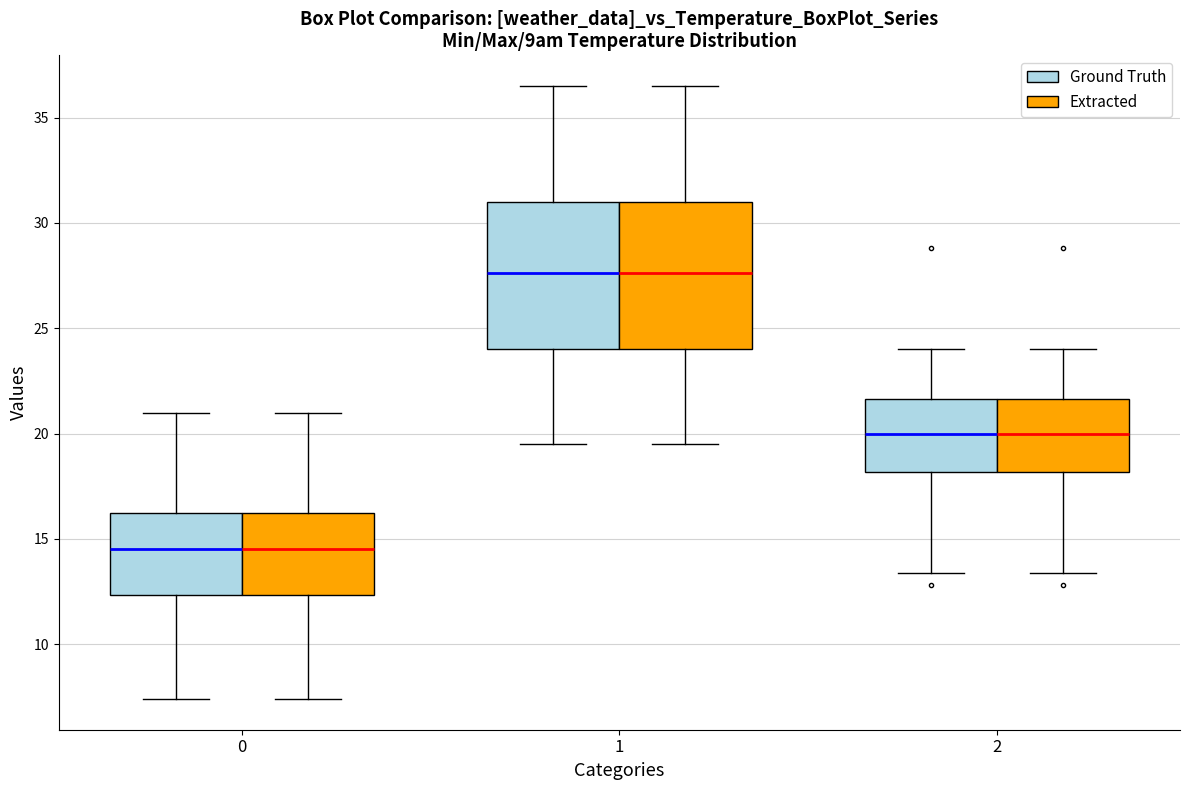

Reading left to right, transcribe this box plot: for each box, give where its median line is, the range the box spans, and where its two whiskers end, as read against the y-axis. The values are not printed on the chart, so give them approximately, as read against the axis.

0 (Ground Truth): median 14.5, box 12.5 to 16.5, whiskers 7.5 to 21.0
0 (Extracted): median 14.5, box 12.5 to 16.5, whiskers 7.5 to 21.0
1 (Ground Truth): median 27.5, box 24.0 to 31.0, whiskers 19.5 to 36.5
1 (Extracted): median 27.5, box 24.0 to 31.0, whiskers 19.5 to 36.5
2 (Ground Truth): median 20.0, box 18.0 to 21.5, whiskers 13.5 to 24.0
2 (Extracted): median 20.0, box 18.0 to 21.5, whiskers 13.5 to 24.0